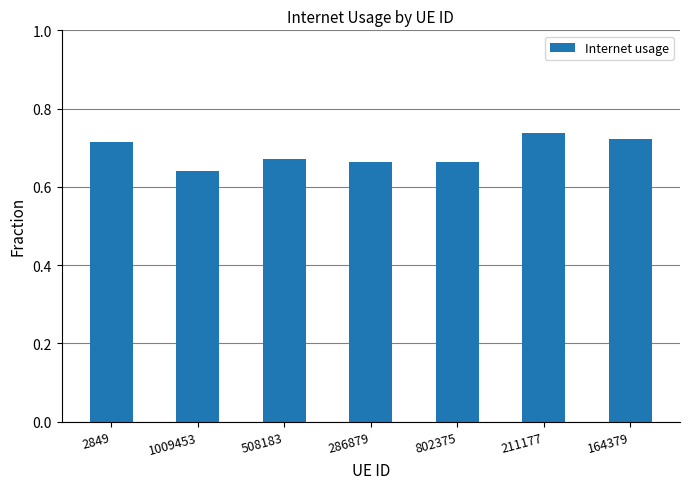

Which category has the lowest value across all series?

1009453